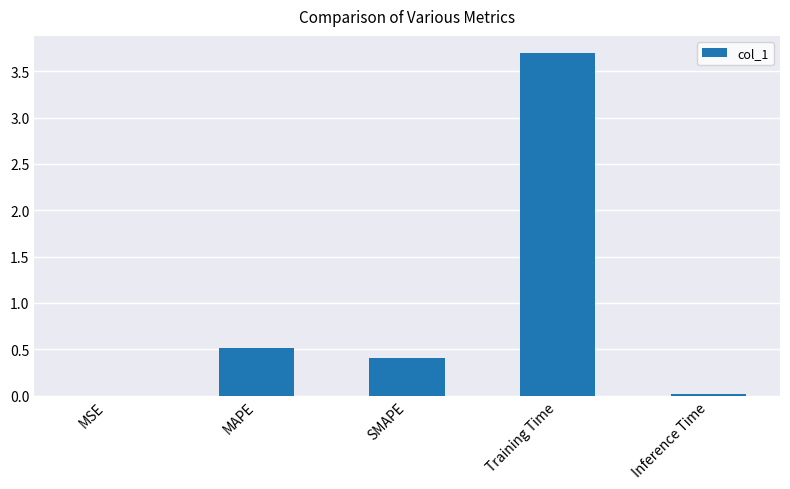

Does the chart contain stacked bars?

No